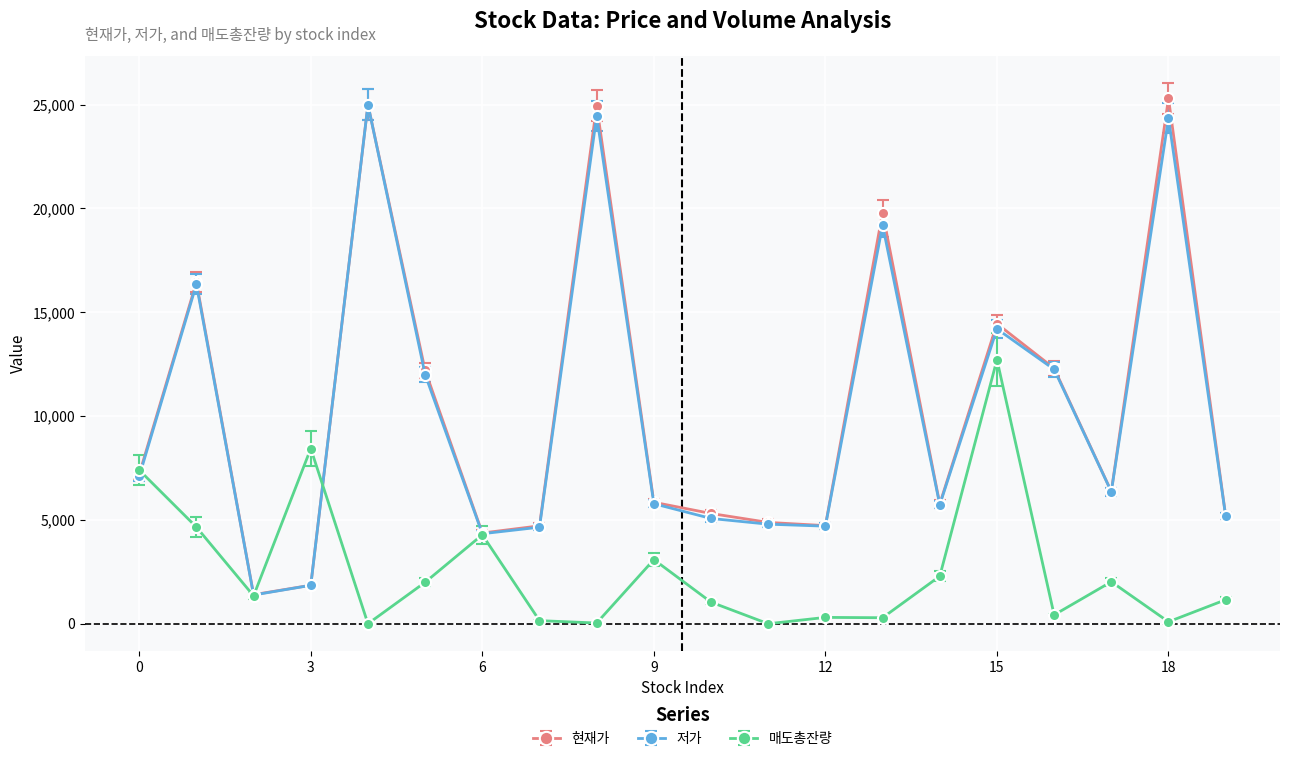

What are all the series names shown in the legend?

현재가, 저가, 매도총잔량